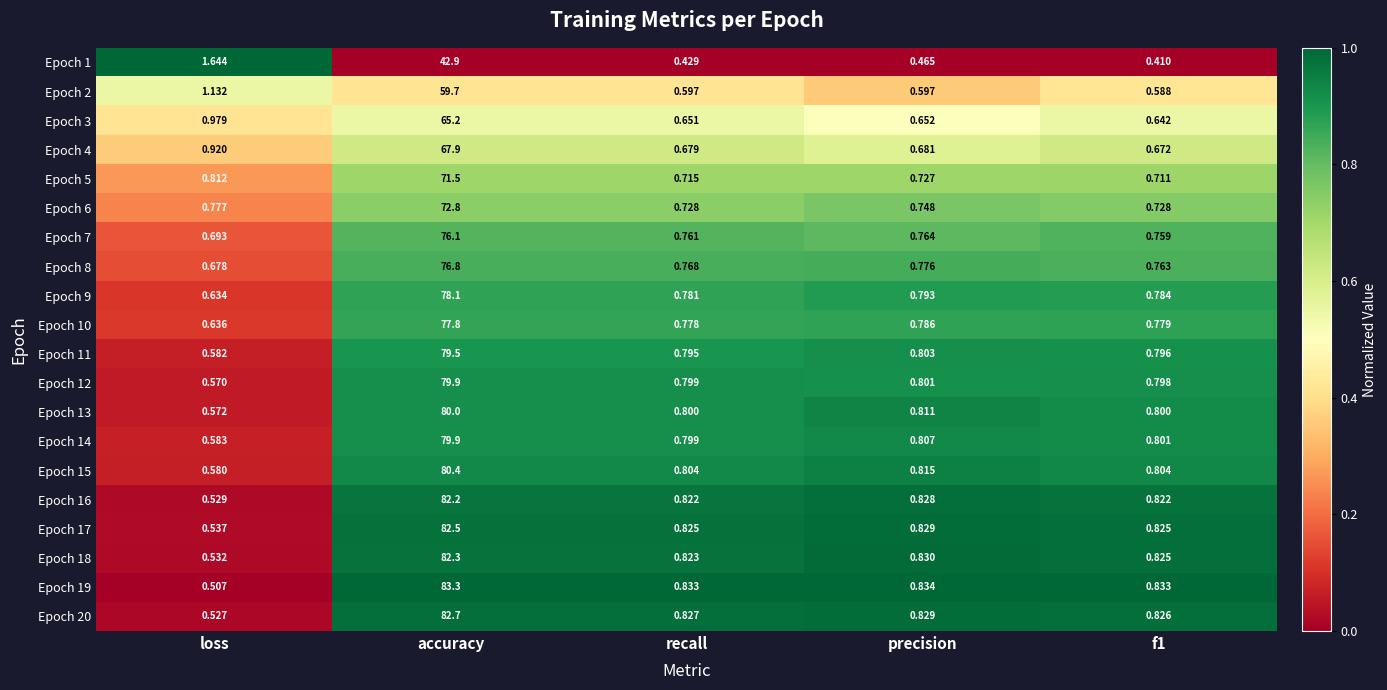

Is the value of Epoch 5 at recall greater than the value of Epoch 19 at precision?

No